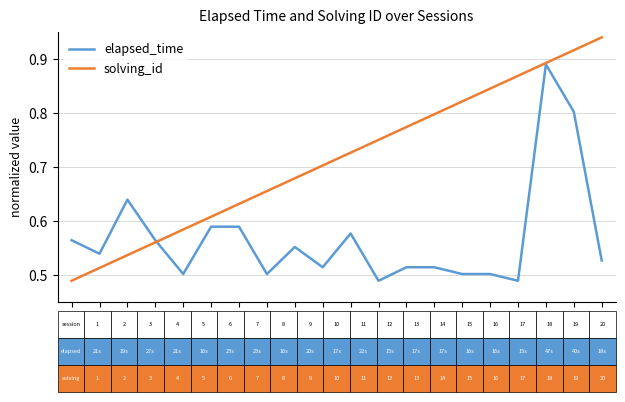

Which series has the largest total across all categories?

solving_id